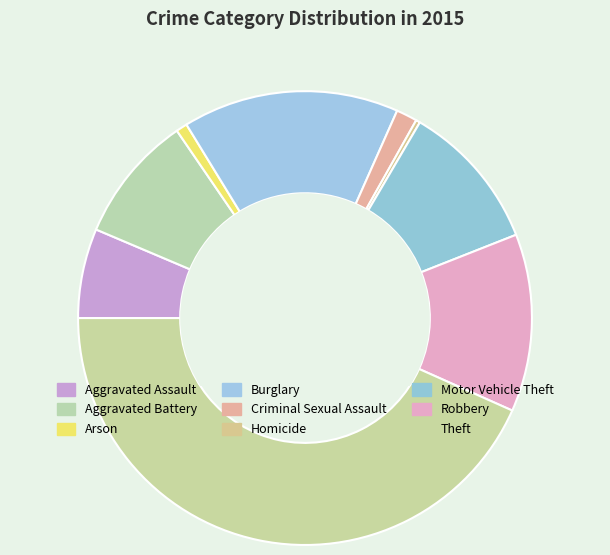

How many segments does this pie chart have?

9